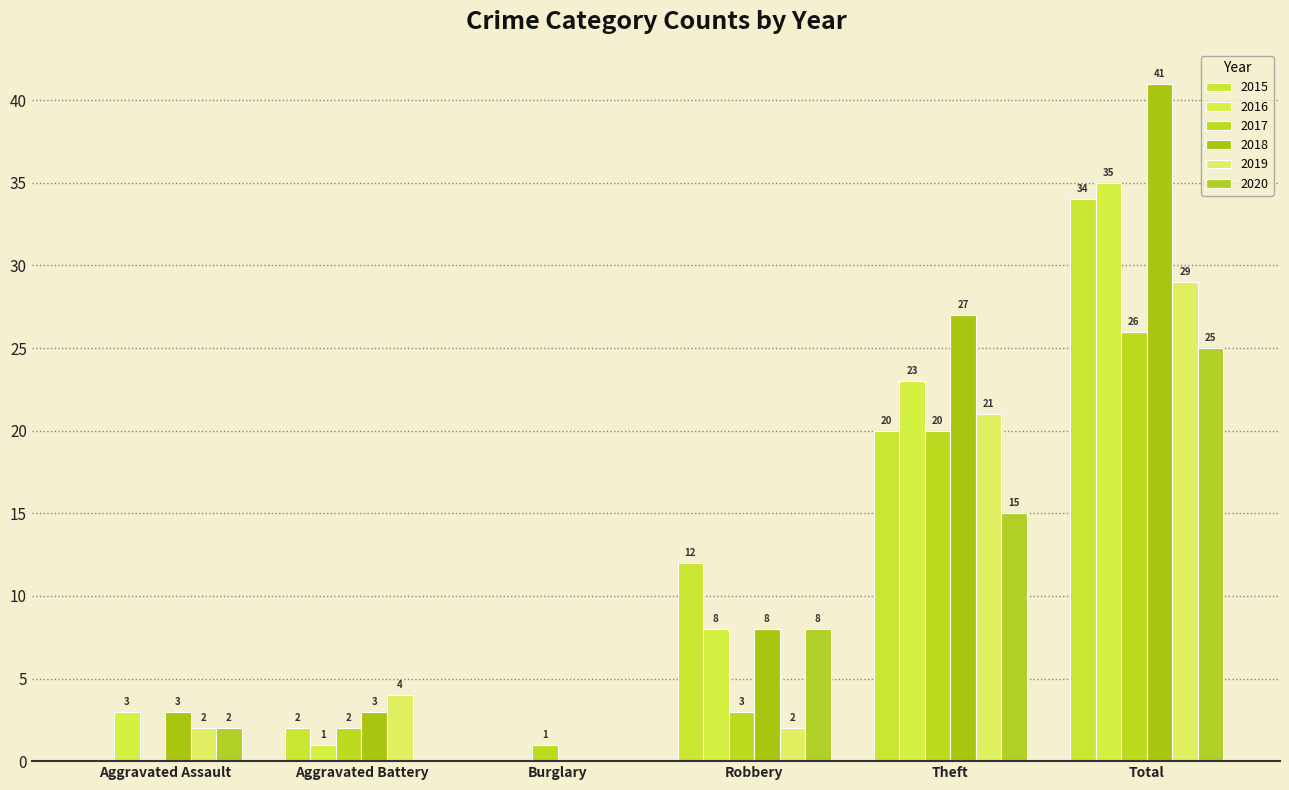

What are all the series names shown in the legend?

2015, 2016, 2017, 2018, 2019, 2020